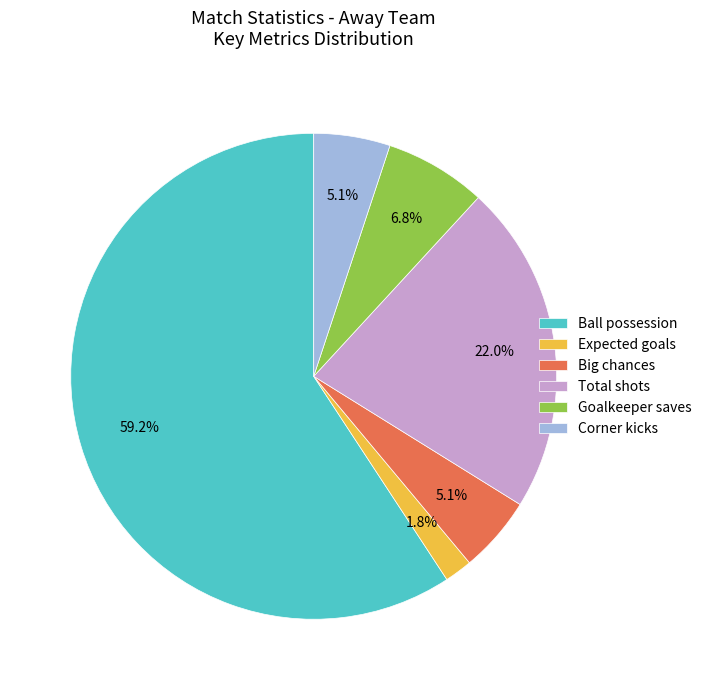

True or false: Goalkeeper saves accounts for 18% of the total.

False